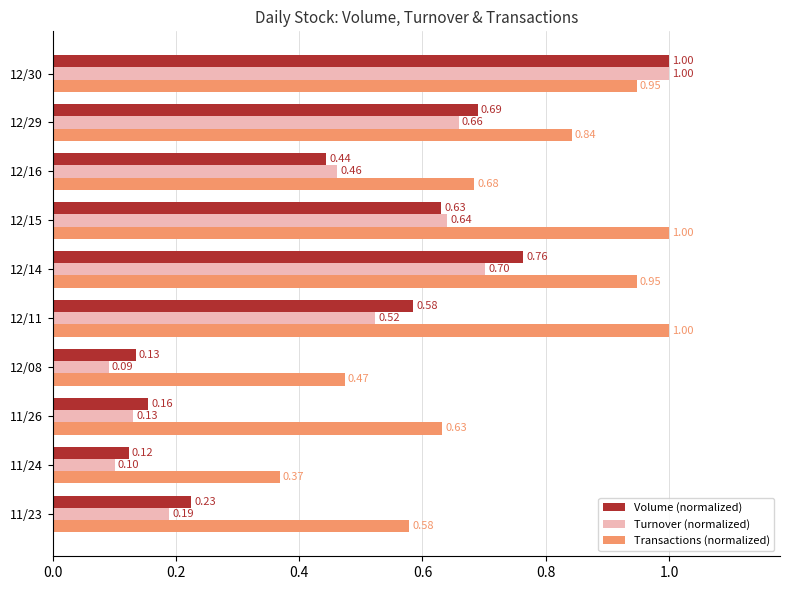

At 12/11, list the series in order from smallest to largest.

Turnover (normalized), Volume (normalized), Transactions (normalized)